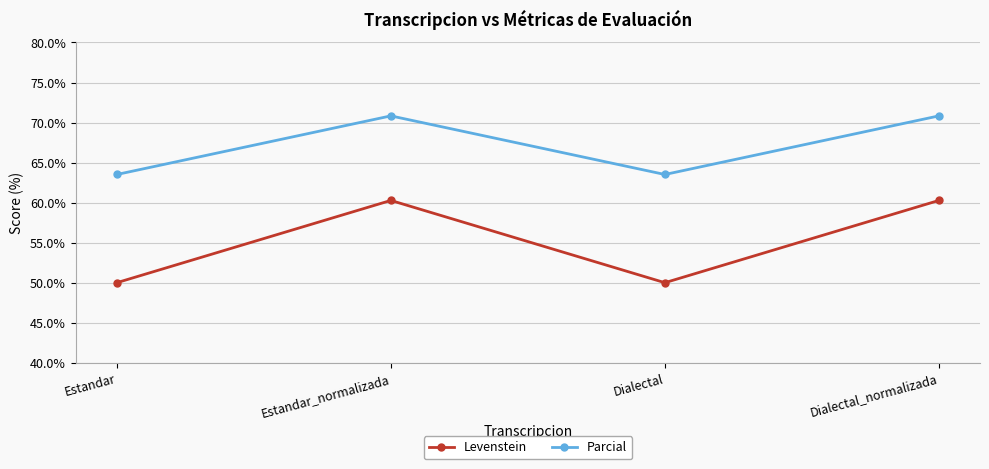

Does the chart display data point markers on the line(s)?

Yes